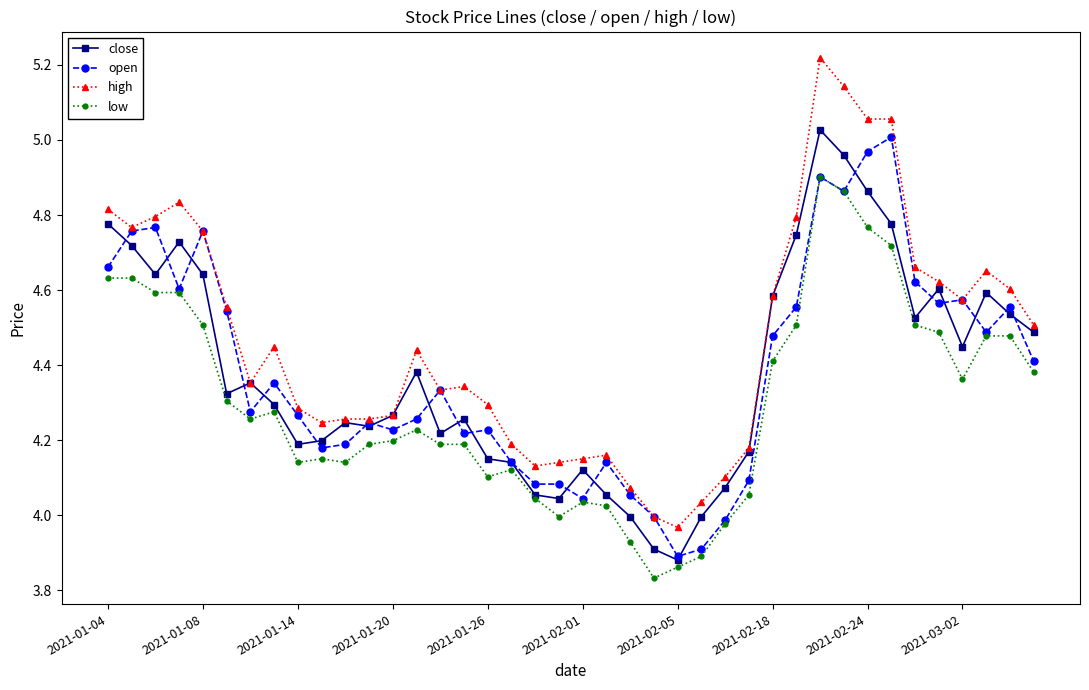

True or false: high and close cross at least once.

False